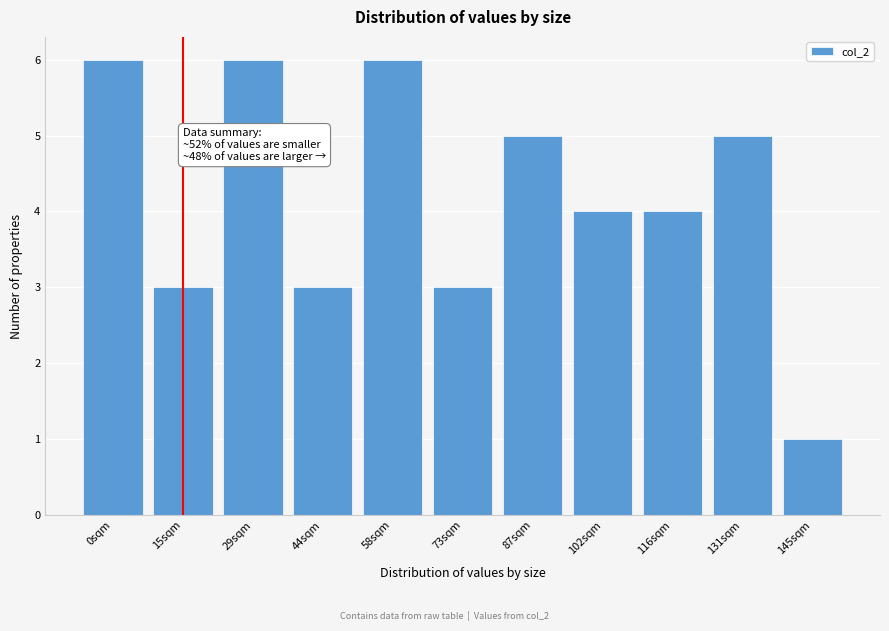

Reading left to right, extract all data points from this chart.

0sqm=6	15sqm=3	29sqm=6	44sqm=3	58sqm=6	73sqm=3	87sqm=5	102sqm=4	116sqm=4	131sqm=5	145sqm=1